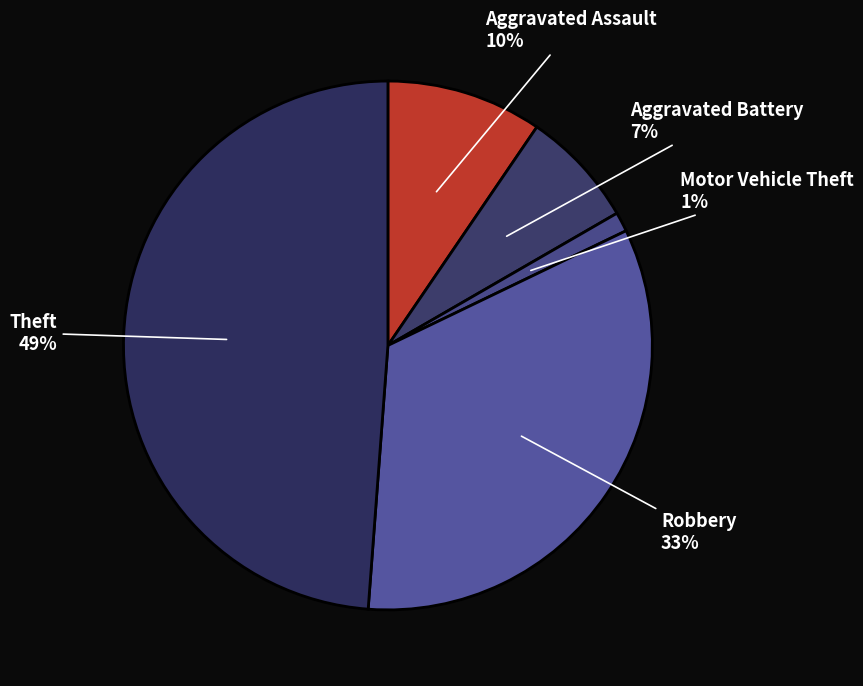

How many segments does this pie chart have?

5